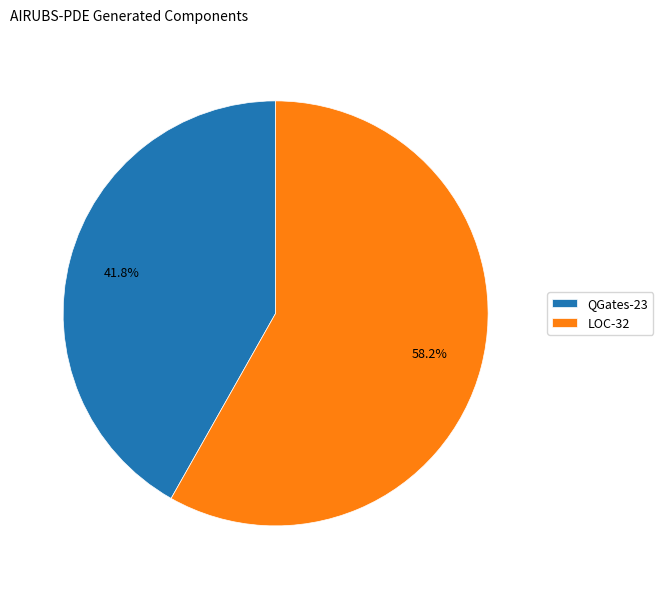

Is the sum of LOC and QGates greater than half?

Yes